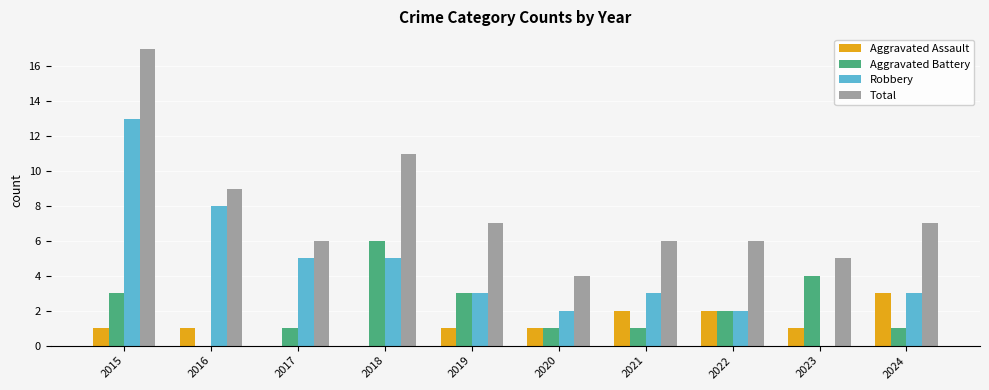

The value of Aggravated Battery at 2017 is 1. True or false?

True